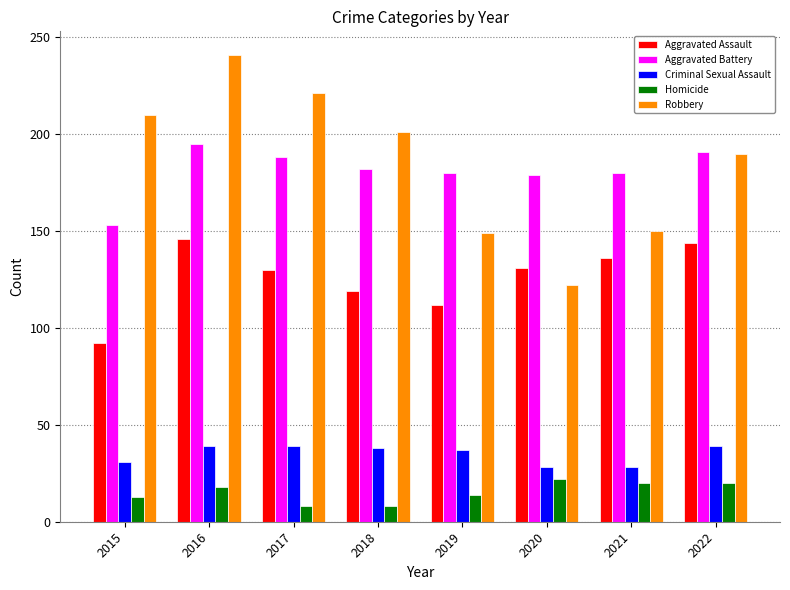

What is the total value across all series at 2020?

482